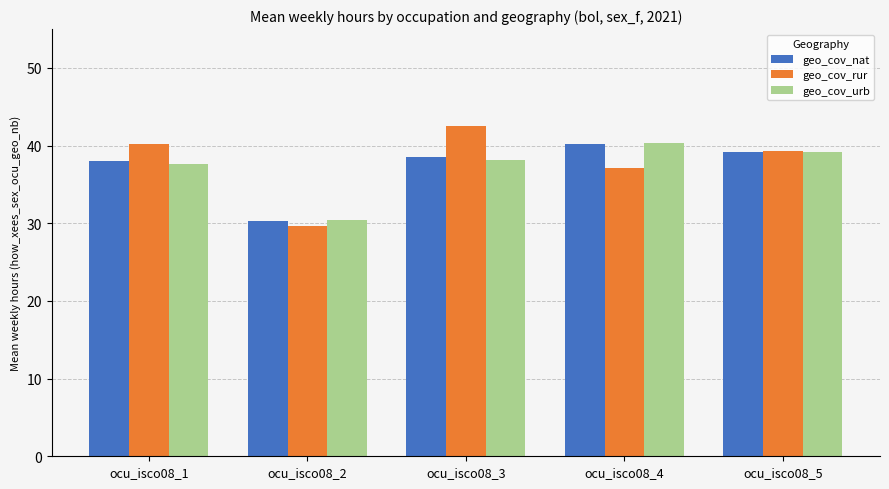

At which category is the sum across all series the highest?

ocu_isco08_3